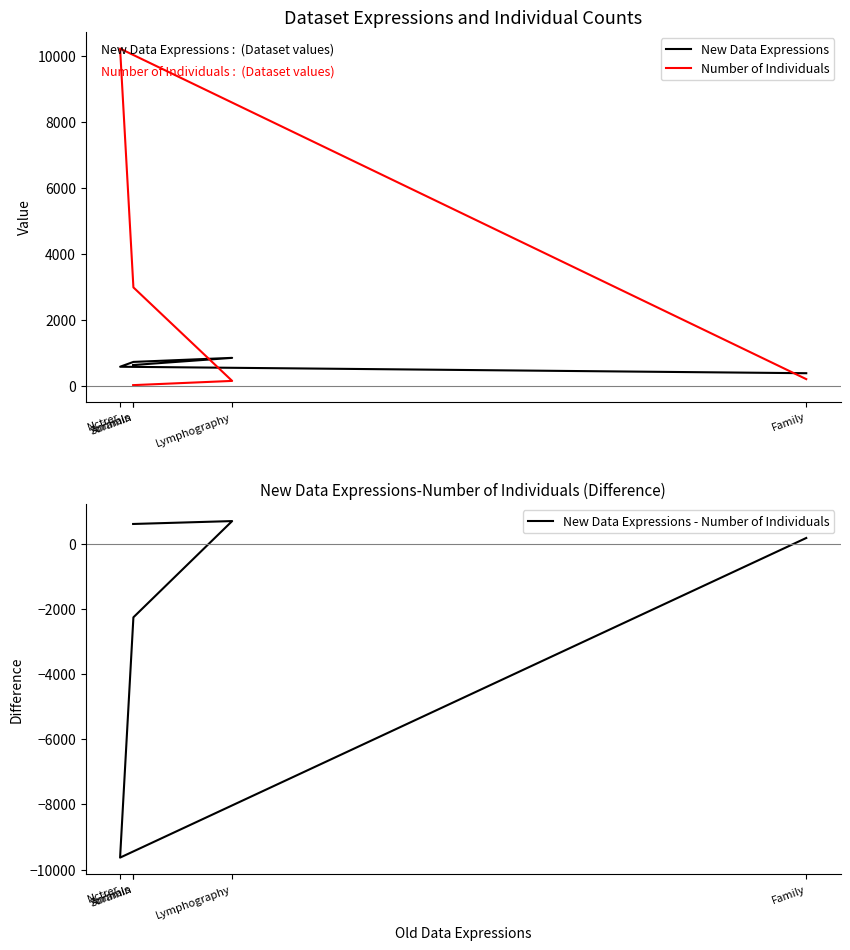

Is it true that Number of Individuals equals 106 at Family?

False